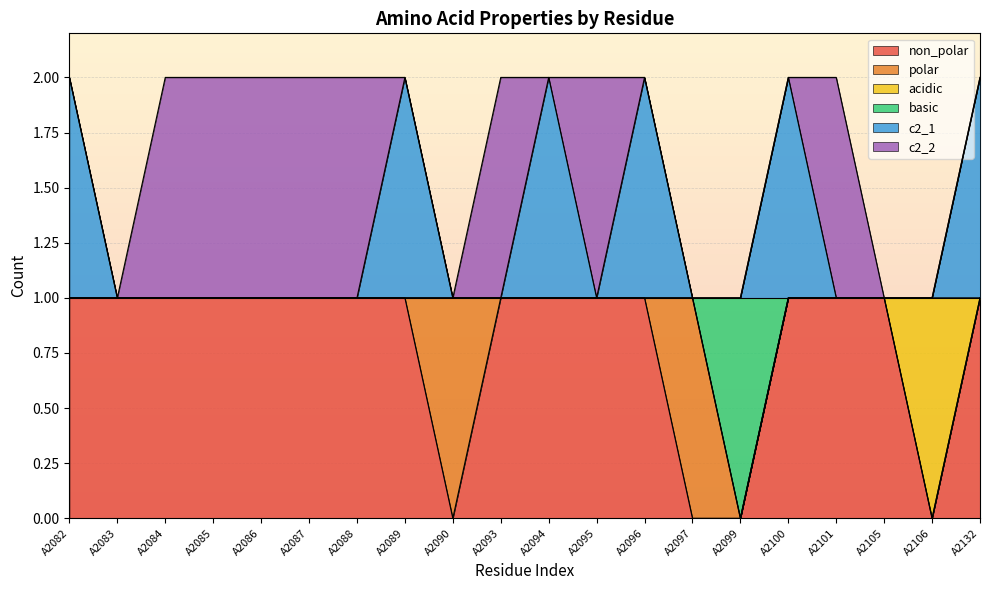

In non_polar, how many points are lower than both neighbors (excluding endpoints)?

2